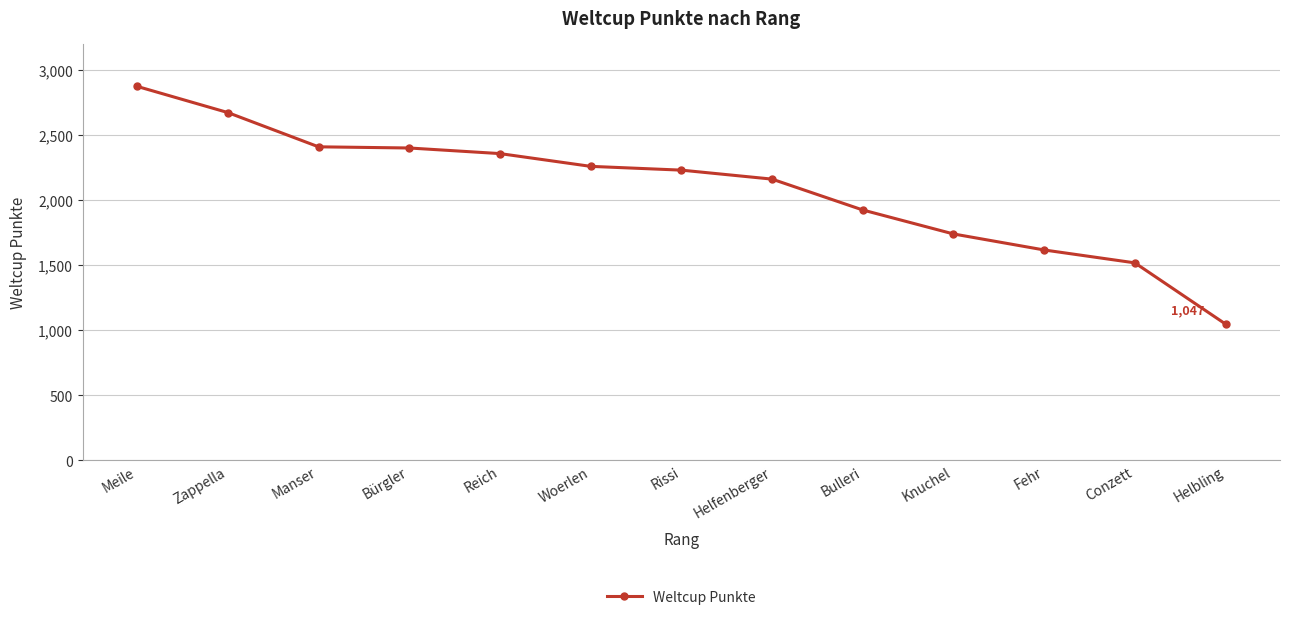

What is the difference between the values at Bürgler and Fehr?

783